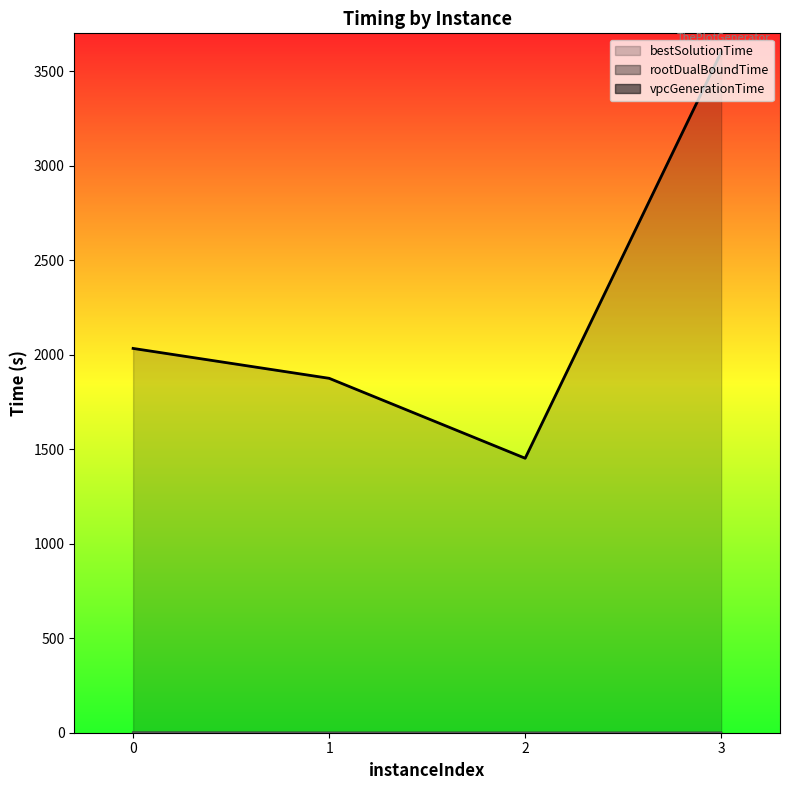

What is the average value of the rootDualBoundTime series?

0.5